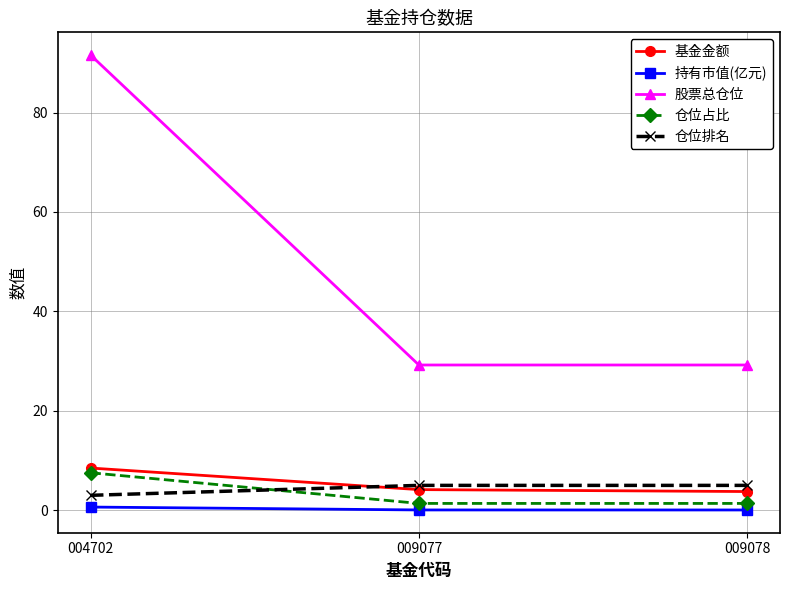

Which category has the highest value in the 股票总仓位 series?

004702